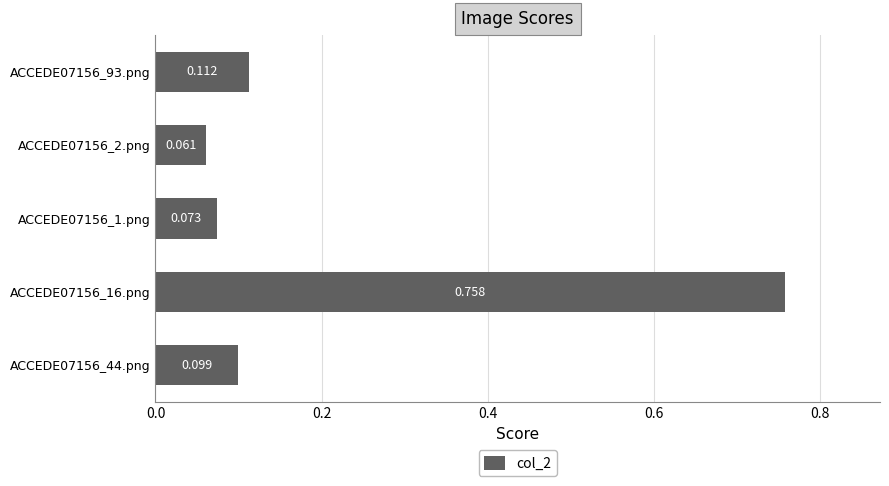

Count the number of categories in the chart.

5